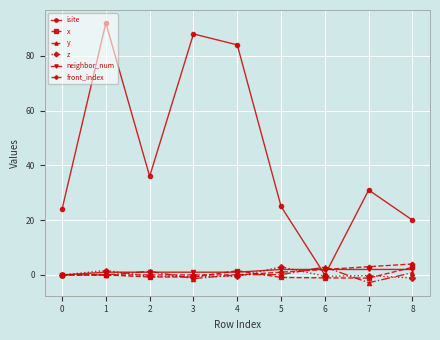

Which series has the largest total across all categories?

isite